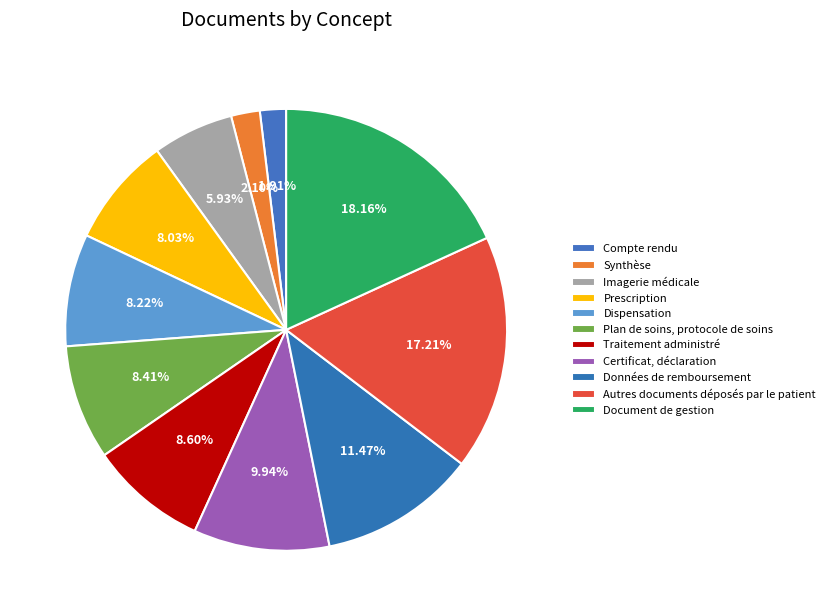

What percentage is the Traitement administré slice, to the nearest percent?

9%